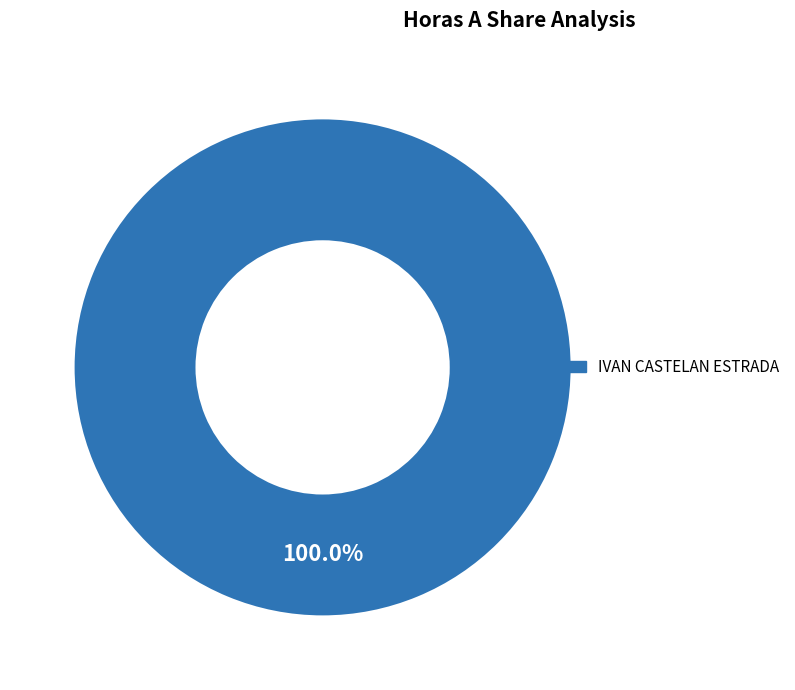

Does any single category account for the majority?

Yes